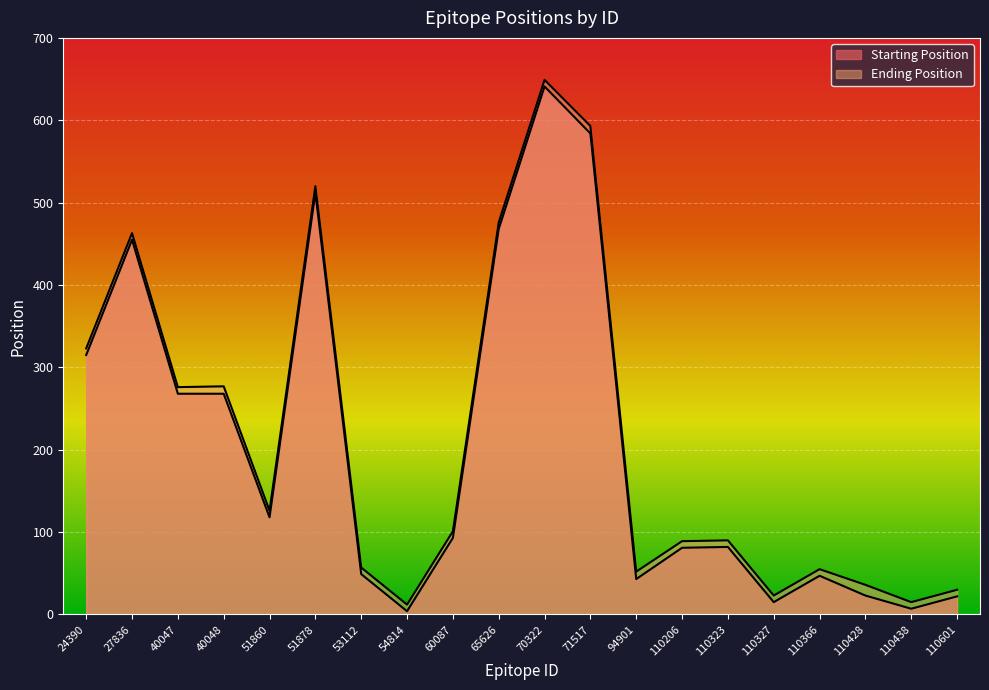

Which series has the largest range (max minus min)?

Starting Position